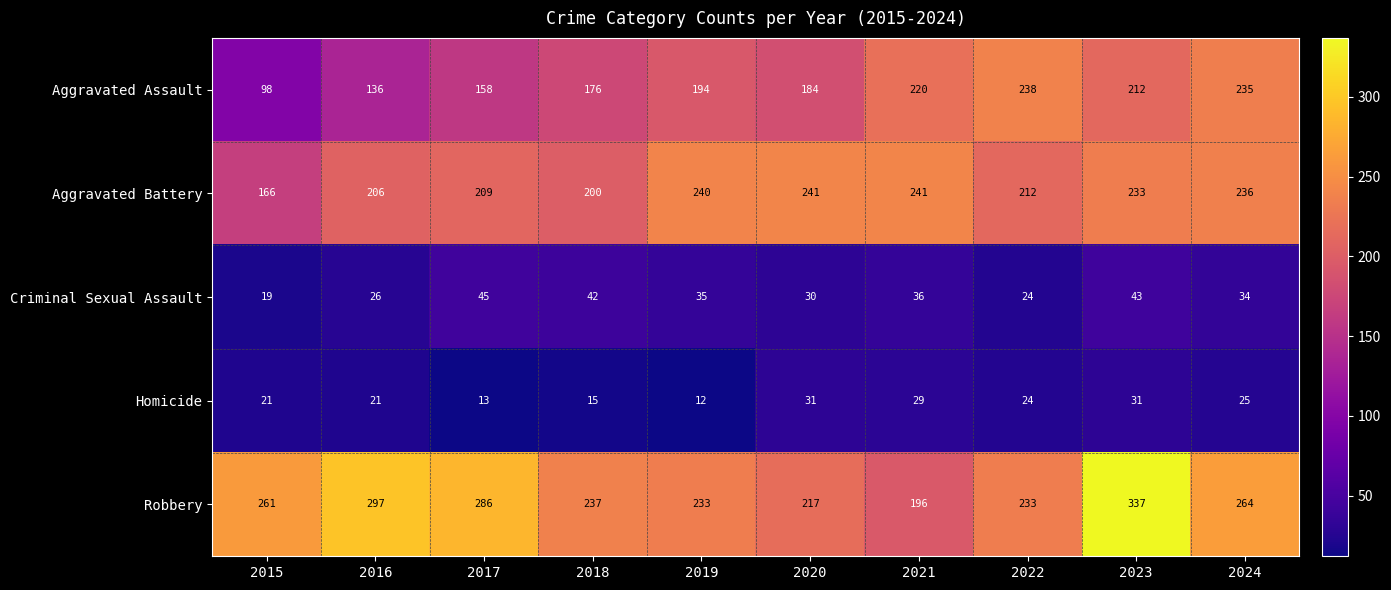

At which category is the sum across all series the highest?

2023